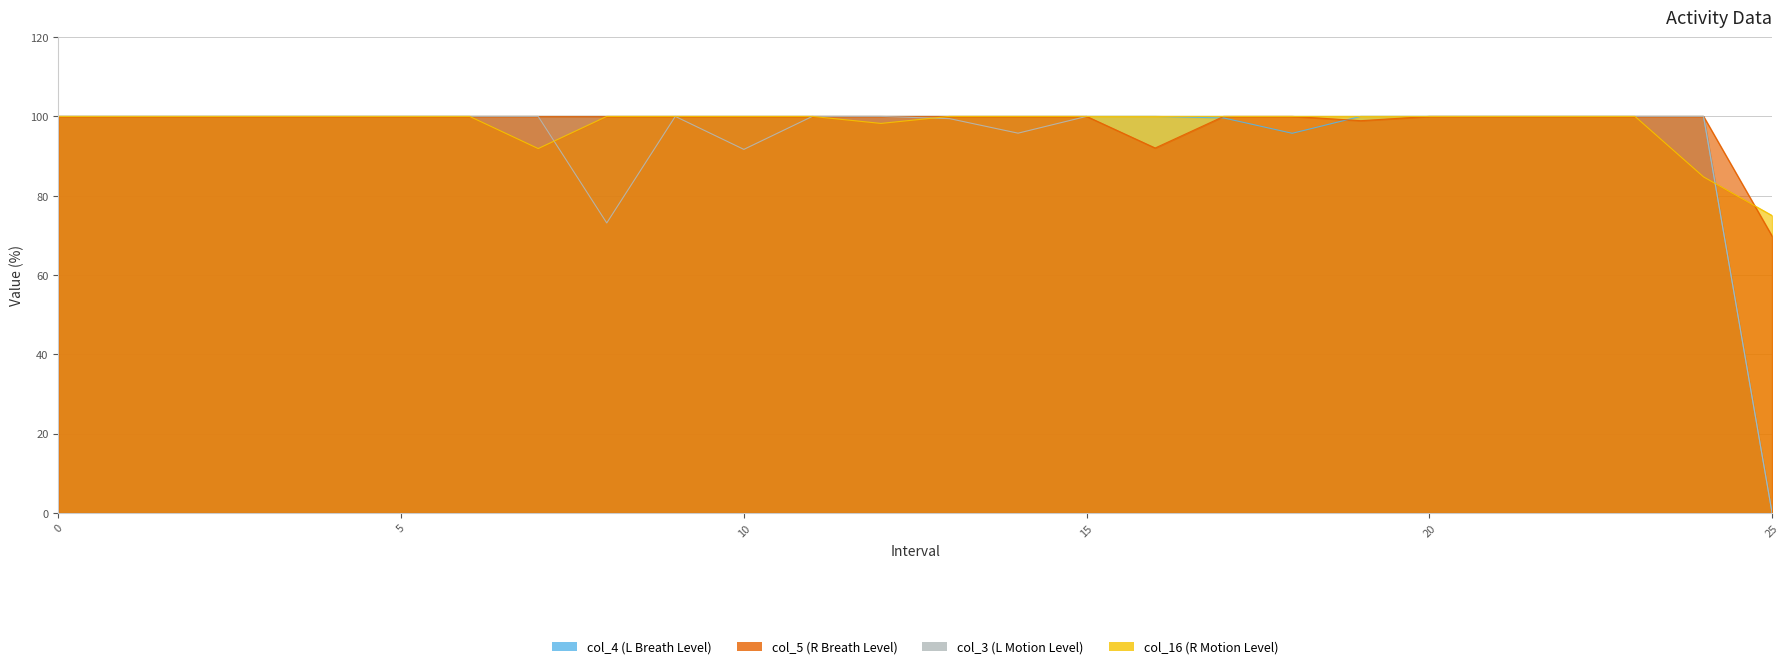

At which category does col_4 reach its first local valley?

18